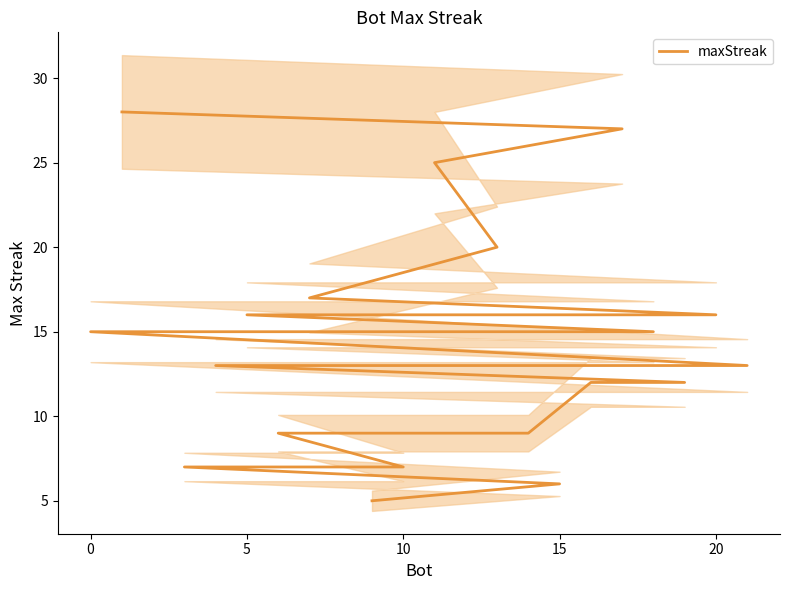

Is this an area chart (filled region under the line)?

No